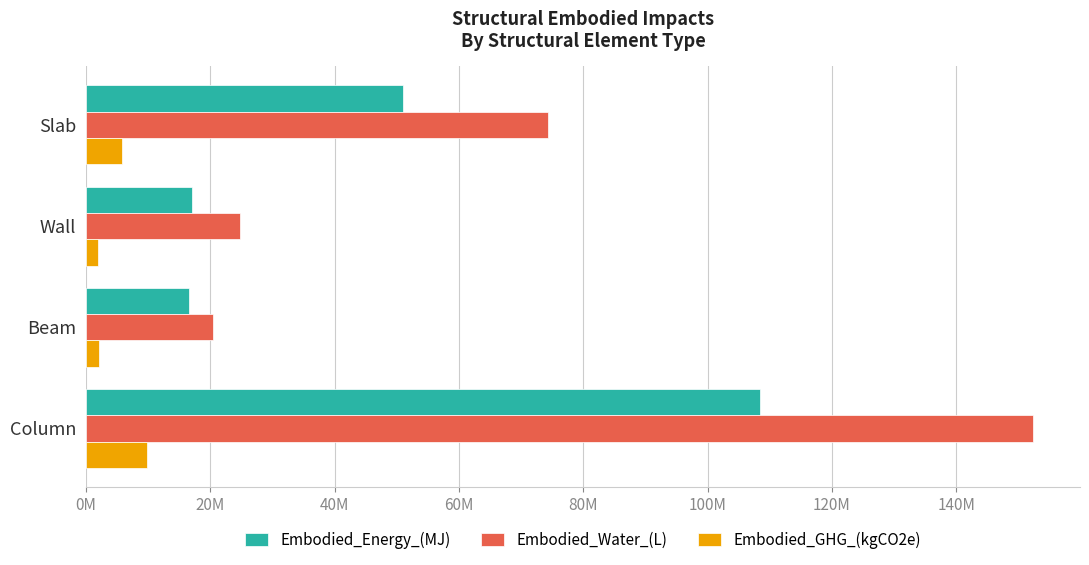

What are all the series names shown in the legend?

Embodied_Energy_(MJ), Embodied_Water_(L), Embodied_GHG_(kgCO2e)